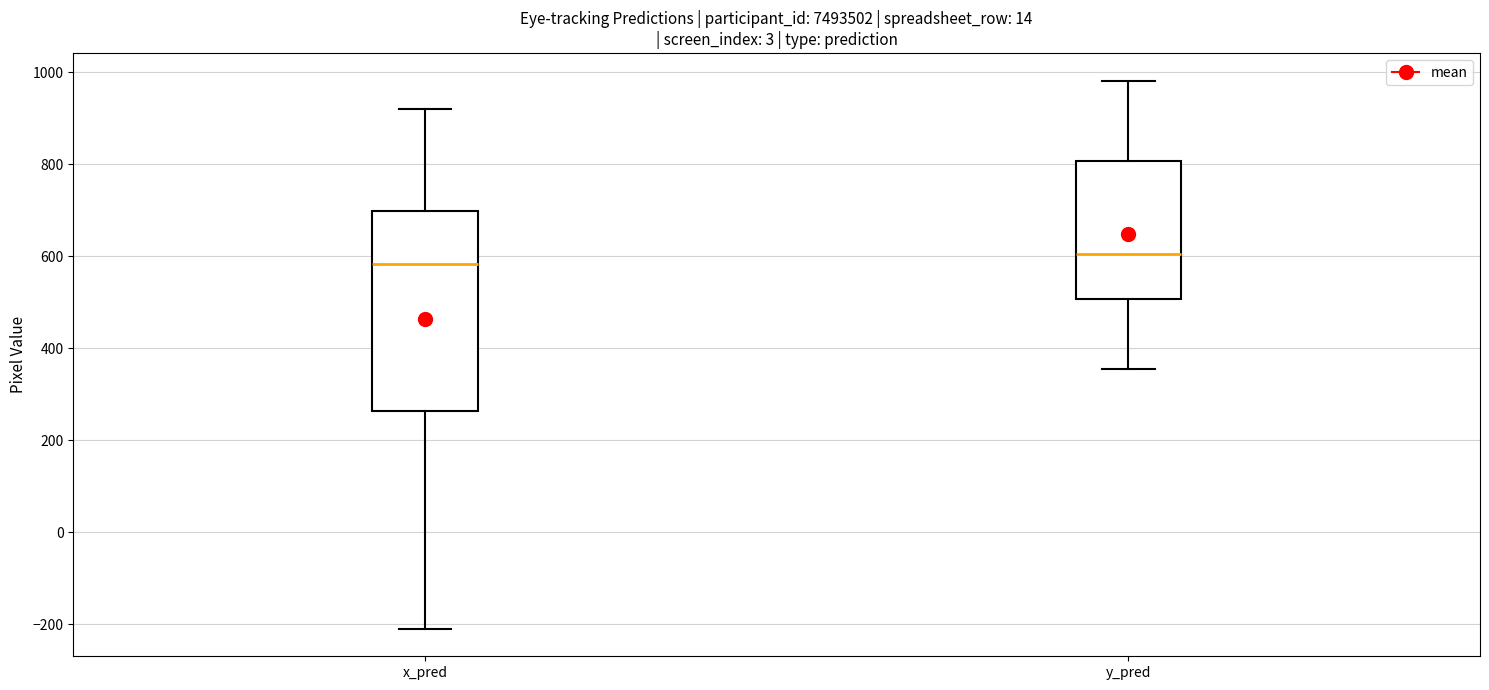

Which box is the tallest, from its lower edge to its upper edge?

x_pred